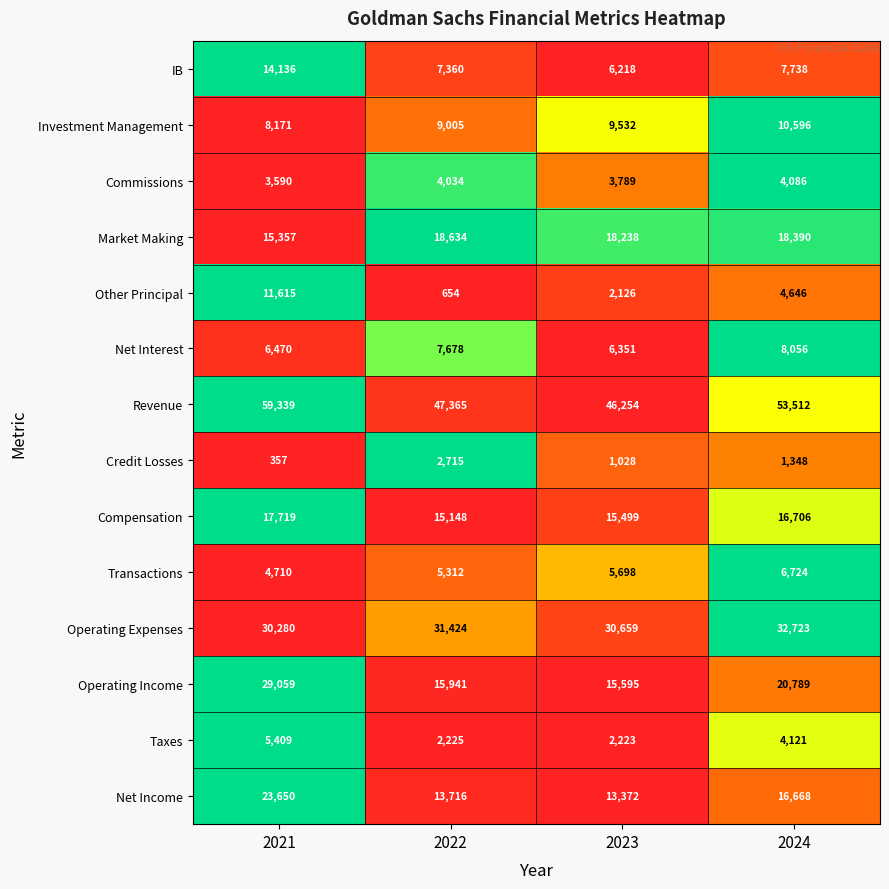

What is the difference between the maximum and minimum values in the Net Income series?

10278